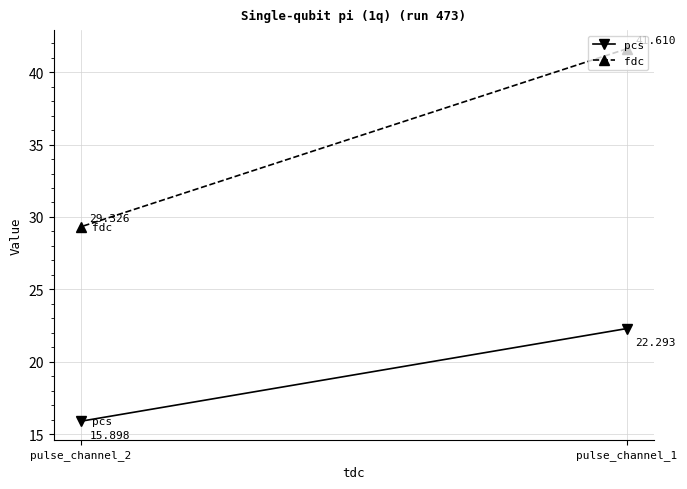

What is the value of the fdc point at the 2nd from the left?

29.3